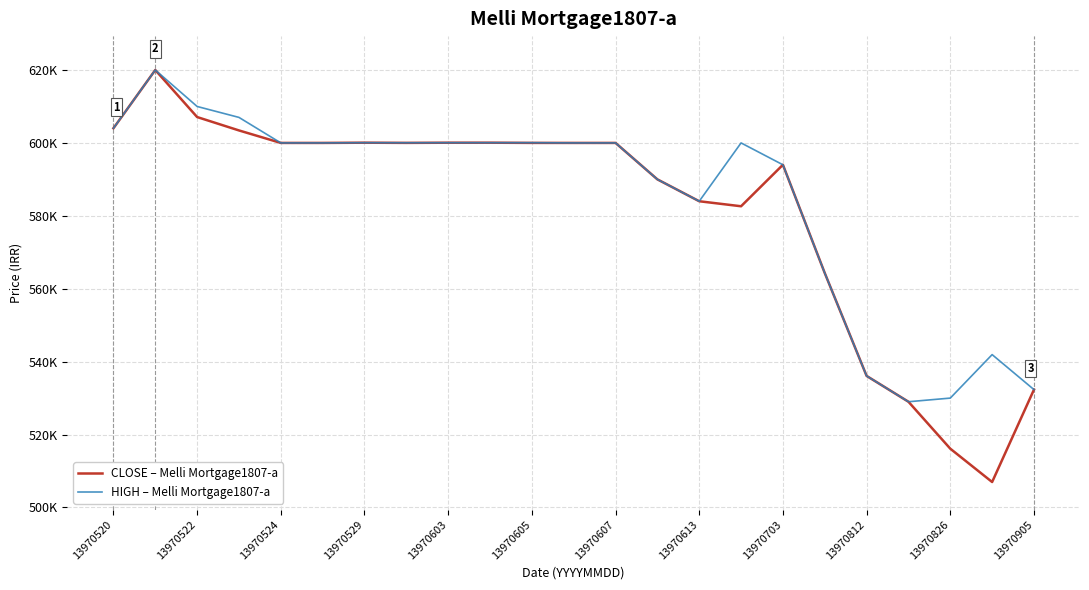

True or false: HIGH – Melli Mortgage1807-a has more than 2 points higher than both neighbors.

True